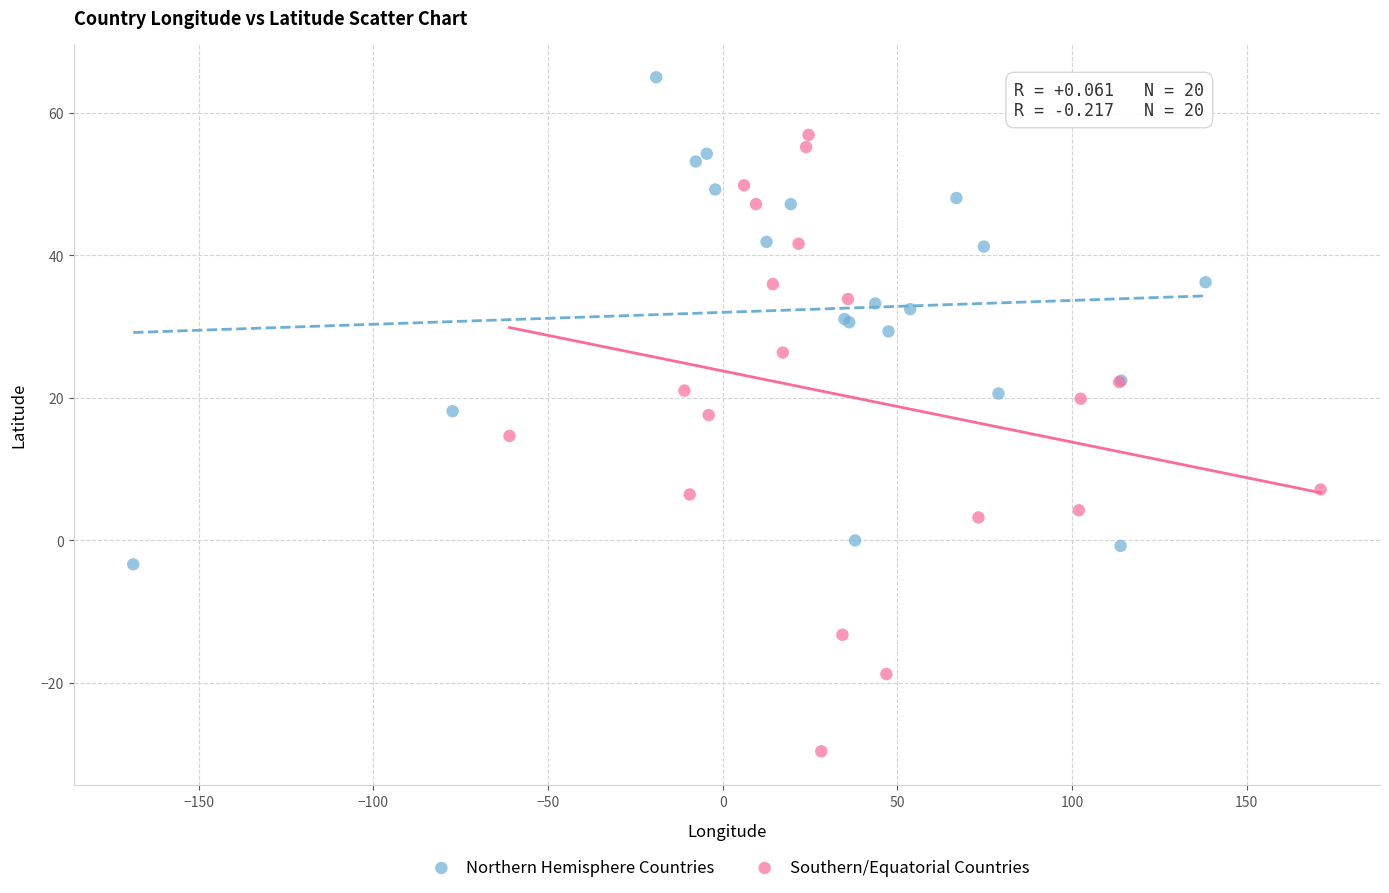

Which series has the widest spread of Y values?

Southern/Equatorial Countries